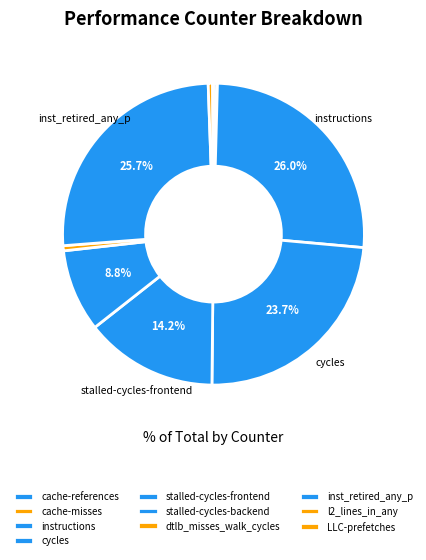

Count the number of slices in the pie.

10